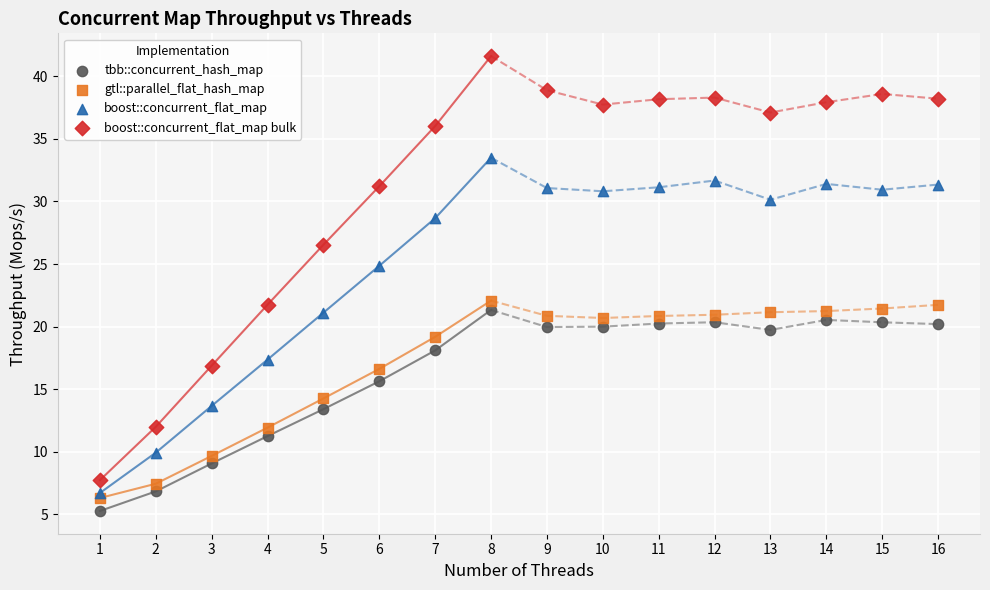

Across all data points, what is the range of X values (max minus min)?

15.0